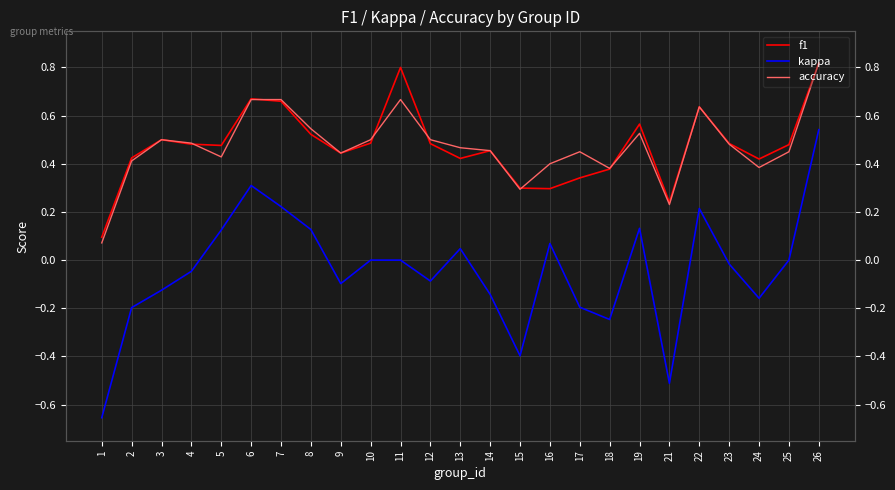

What is the total value across all series at 3?

0.9